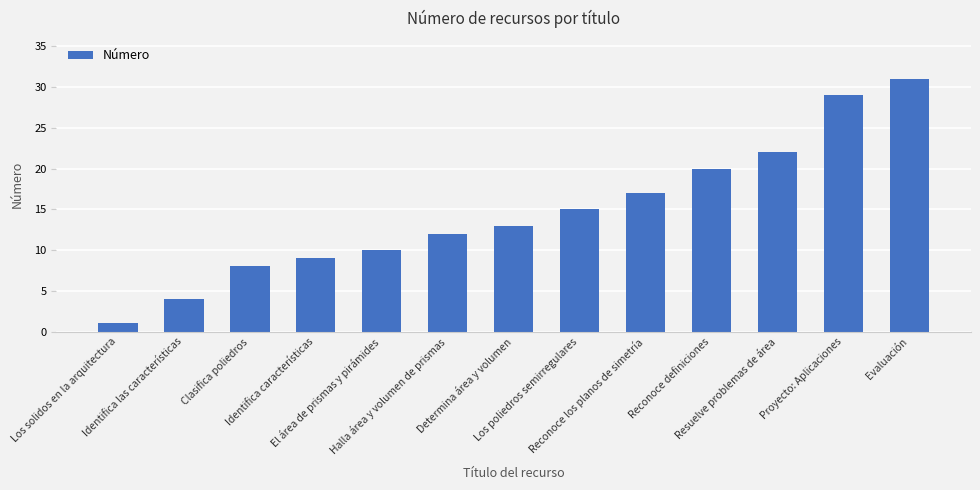

List the labels in order of value, smallest first.

Los solidos en la arquitectura, Identifica las características, Clasifica poliedros, Identifica características, El área de prismas y pirámides, Halla área y volumen de prismas, Determina área y volumen, Los poliedros semirregulares, Reconoce los planos de simetría, Reconoce definiciones, Resuelve problemas de área, Proyecto: Aplicaciones, Evaluación